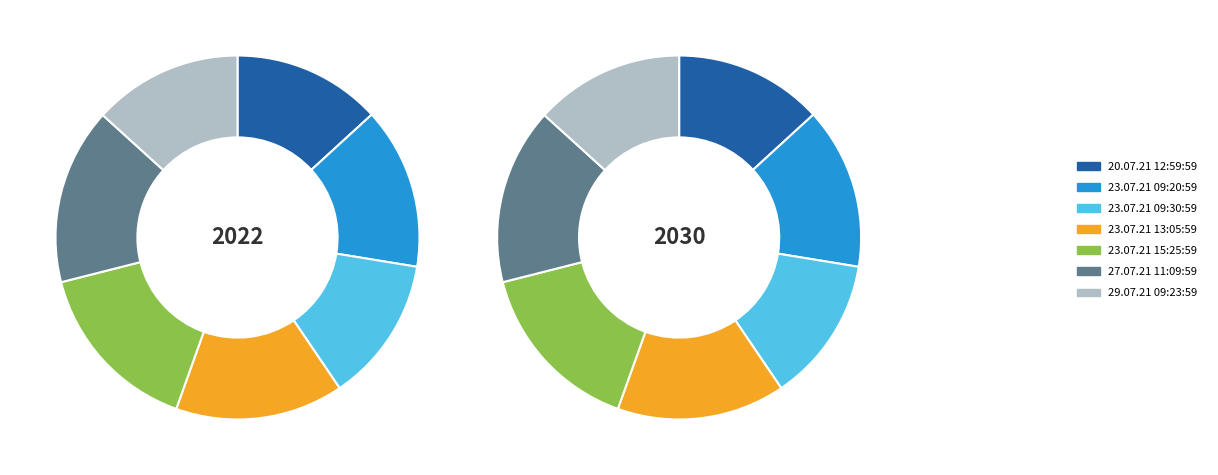

Rank the series by their average value, from lowest to highest.

values_2030, values_2022